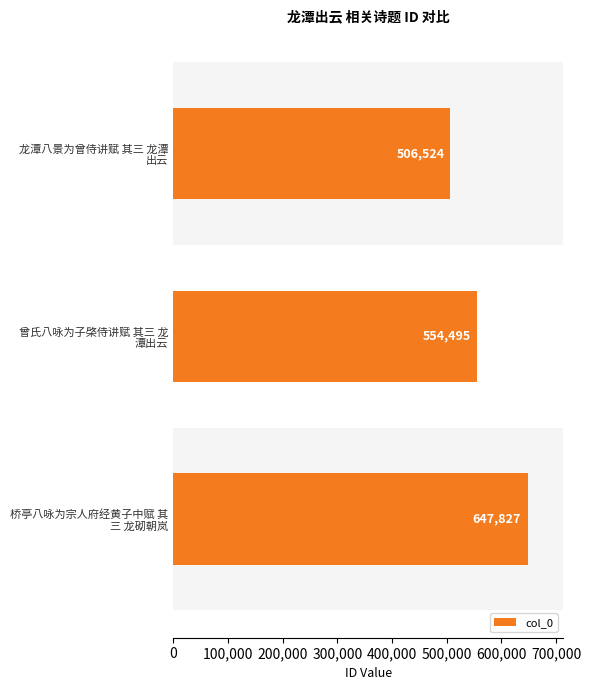

Count the values in the range 506524 to 647827.

3